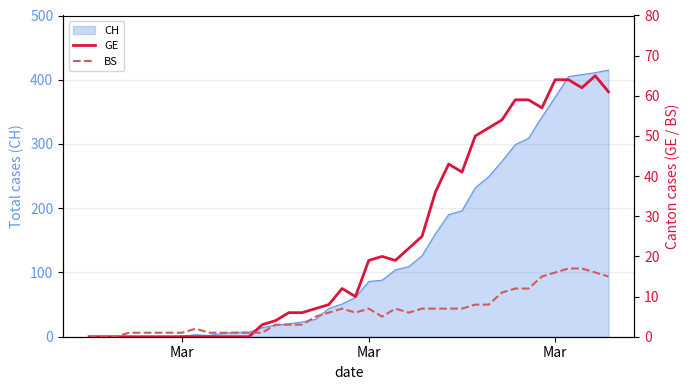

True or false: BS and GE intersect in this chart.

True